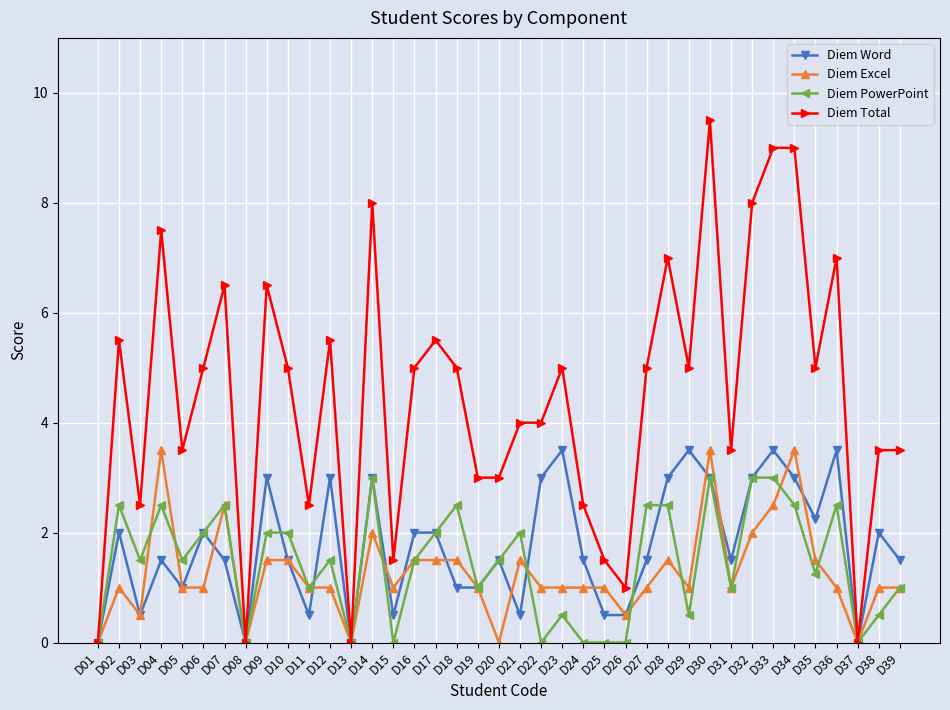

At which label does Diem Total first exceed 5?

D02